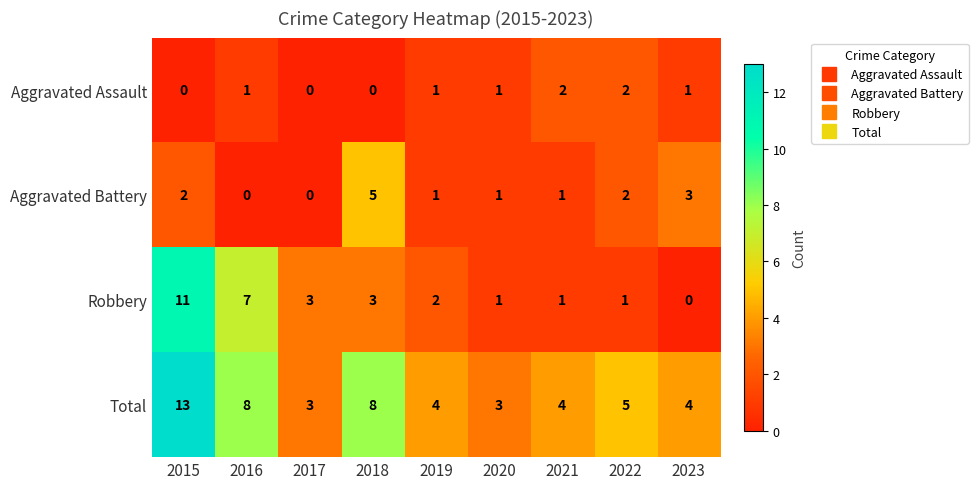

Read the Total value at 2015, to the nearest 10.

10